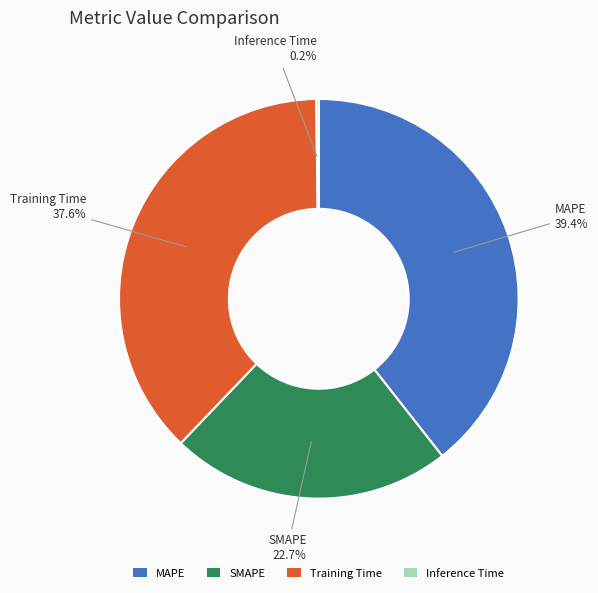

Does Training Time account for over 50% of the chart?

No